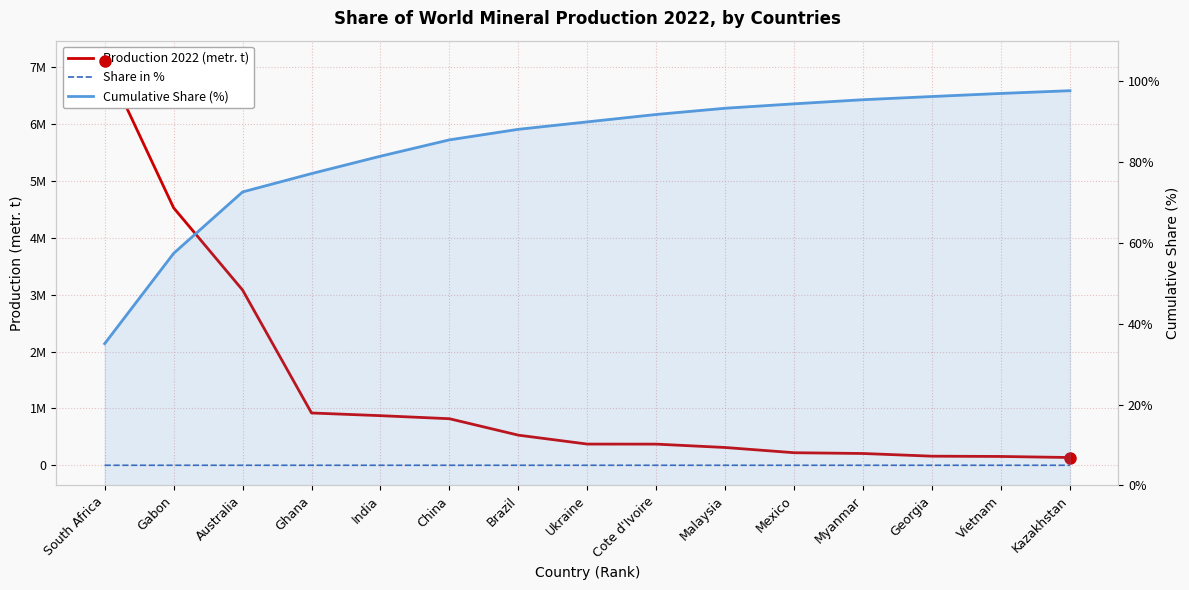

At Australia, list the series in order from largest to smallest.

Production 2022 (metr. t), Cumulative Share (%), Share in %